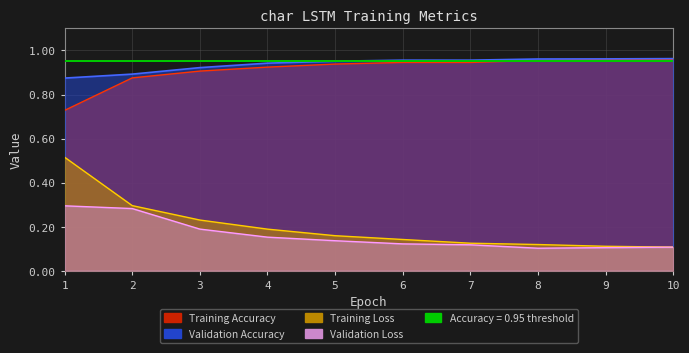

True or false: Validation Loss and Training Accuracy cross at least once.

False